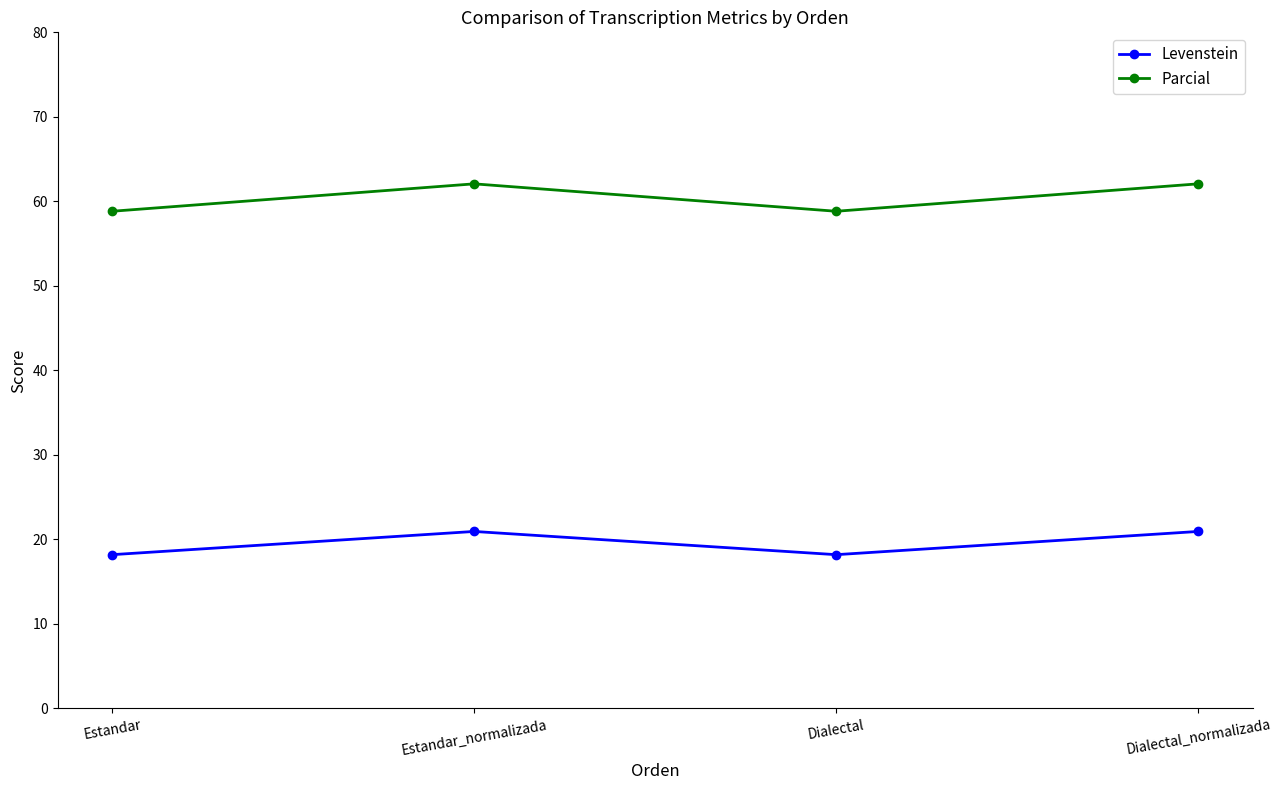

Reading left to right, list all the values displayed in this chart.

Levenstein: Estandar=18.2	Estandar_normalizada=20.9	Dialectal=18.2	Dialectal_normalizada=20.9
Parcial: Estandar=58.8	Estandar_normalizada=62.1	Dialectal=58.8	Dialectal_normalizada=62.1